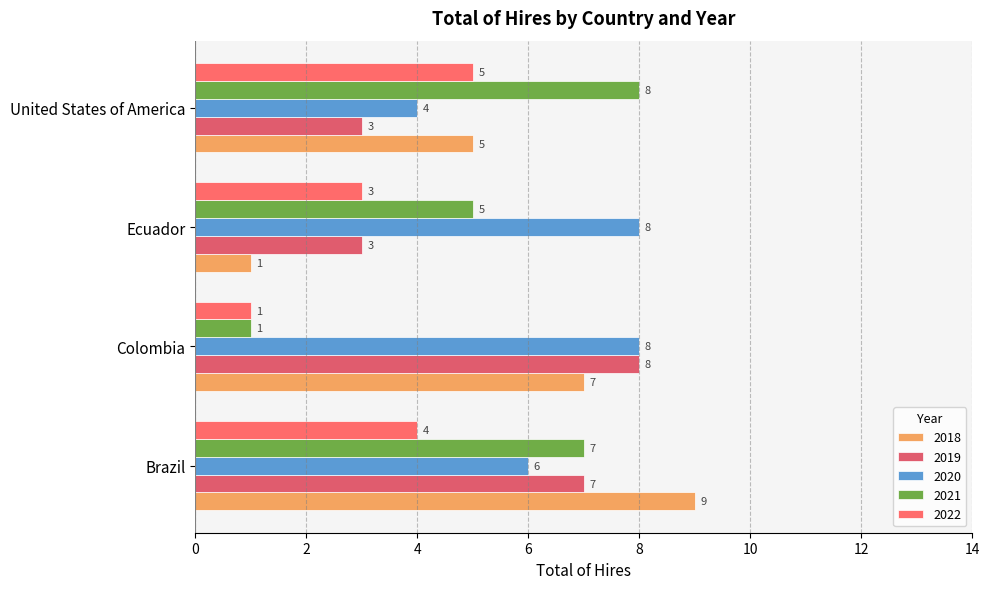

Is it true that 2020 equals 8 at Ecuador?

True